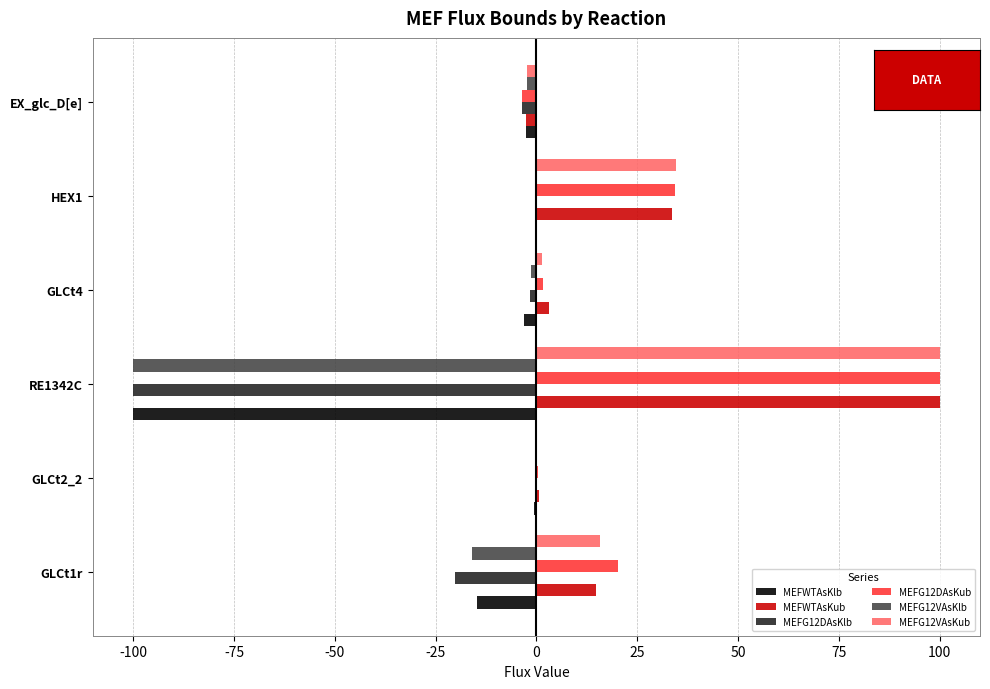

Is it true that MEFG12VAsKlb equals -131.9 at RE1342C?

False